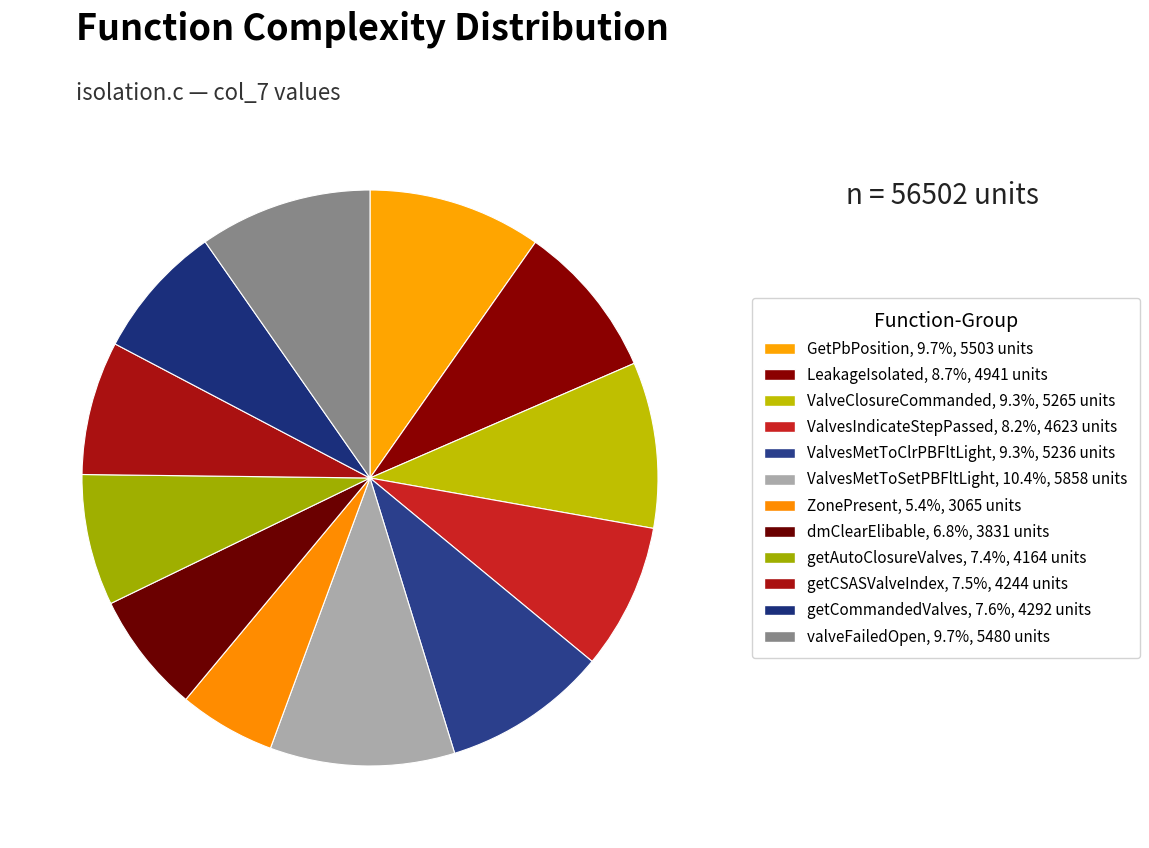

What is the largest slice in the pie chart?

ValvesMetToSetPBFltLight